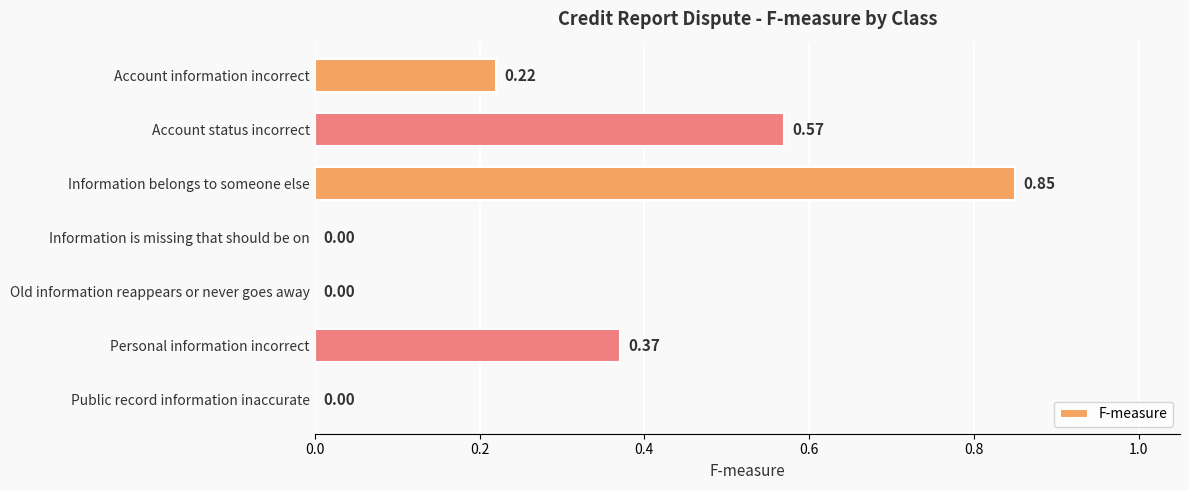

What is the sum of the values at Personal information incorrect and Account status incorrect?

0.9